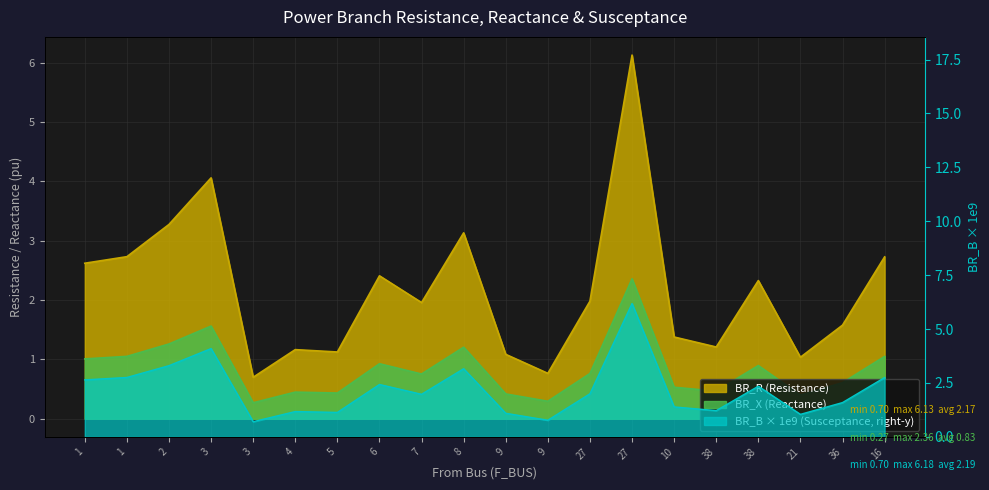

True or false: BR_B and BR_R cross at least once.

False